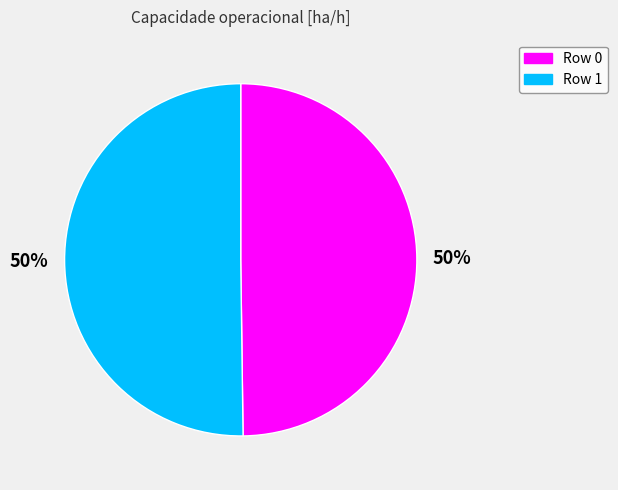

True or false: Row 0 accounts for 56% of the total.

False